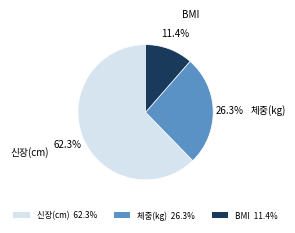

What is the smallest slice in the pie chart?

BMI